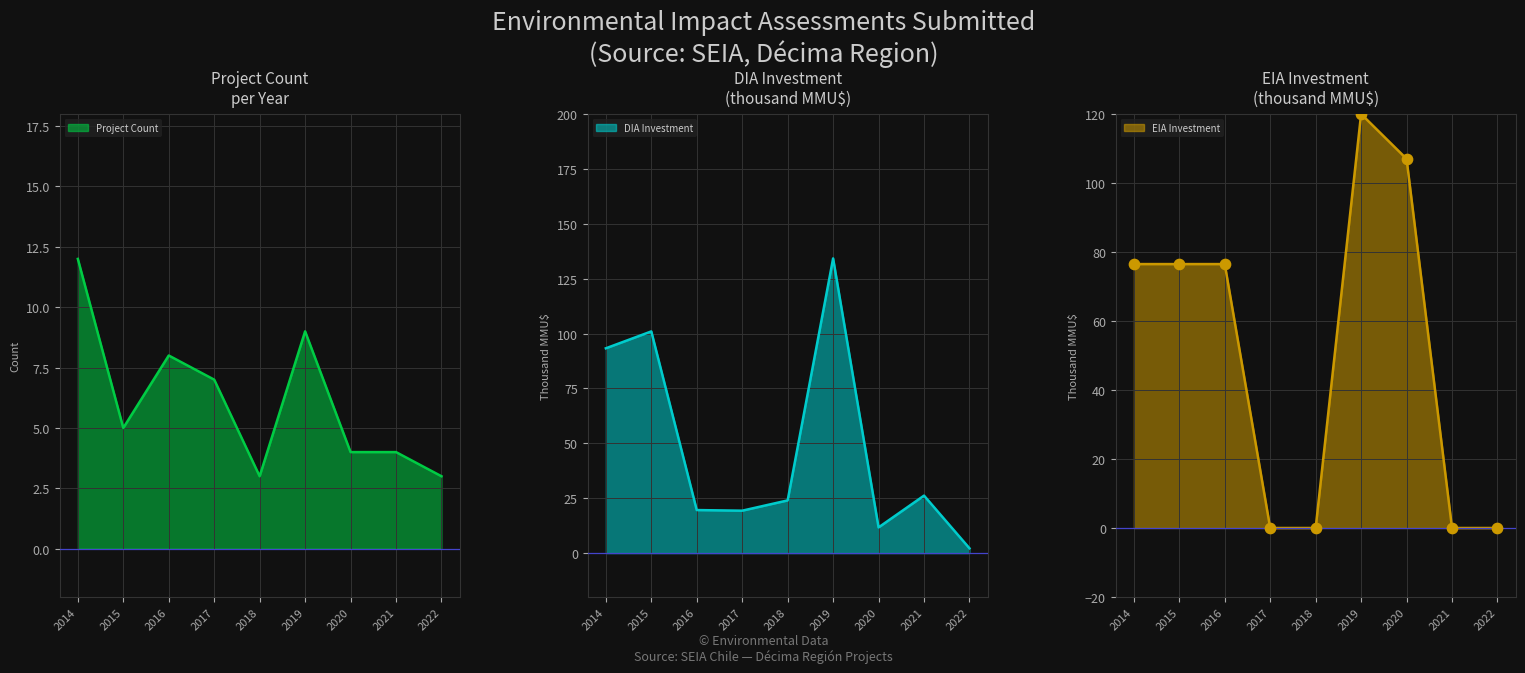

Is the value of Investment_DIA at 2019 greater than the value of Count at 2022?

Yes